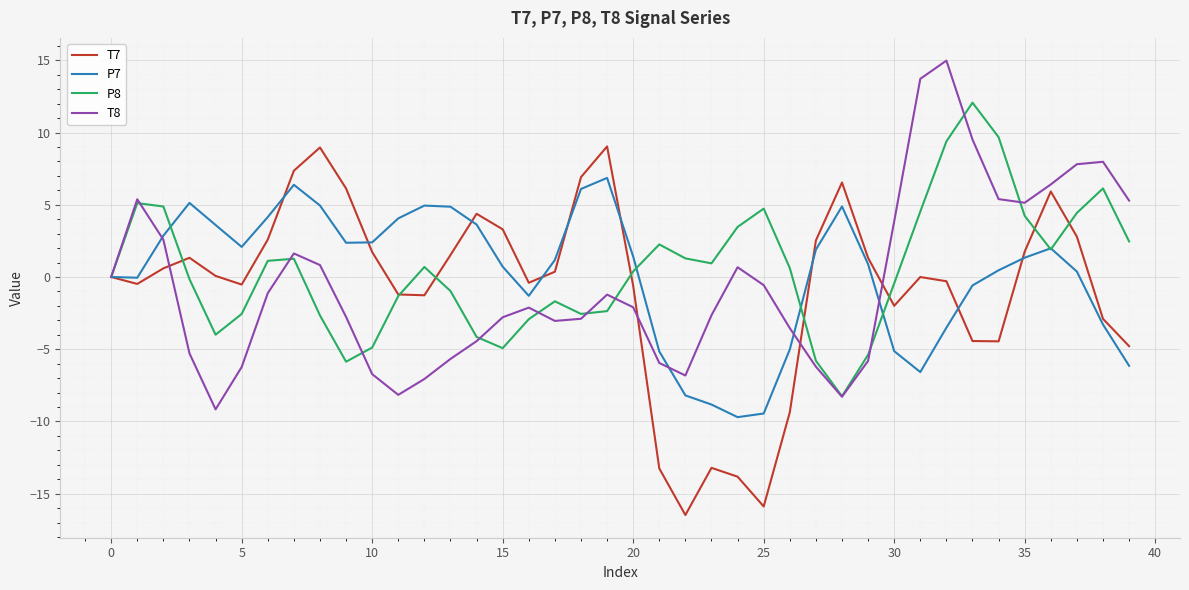

What is the maximum value shown in the chart?

15.0